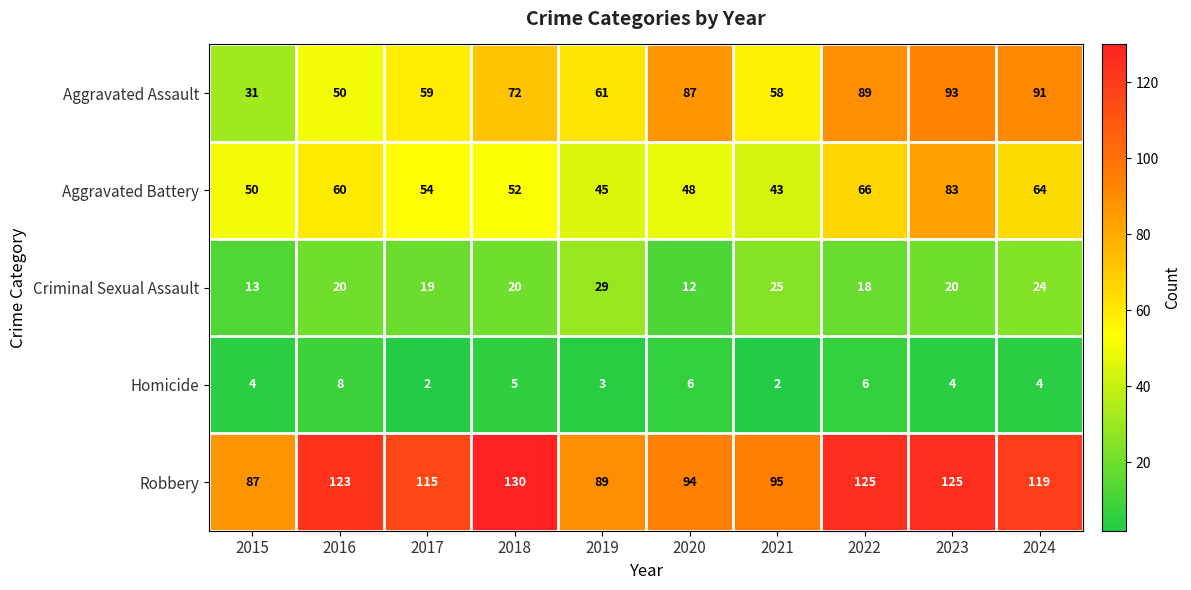

Count the number of categories in the chart.

10